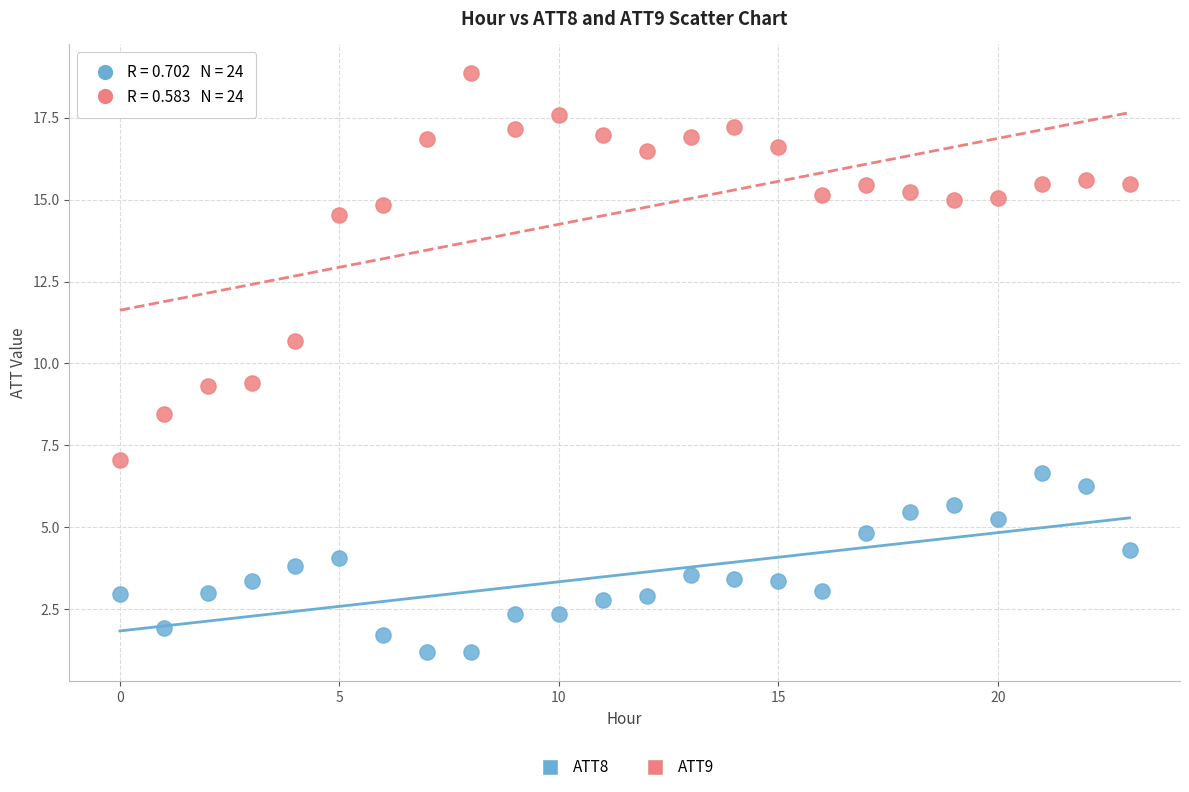

Which series contains the highest Y value?

ATT9